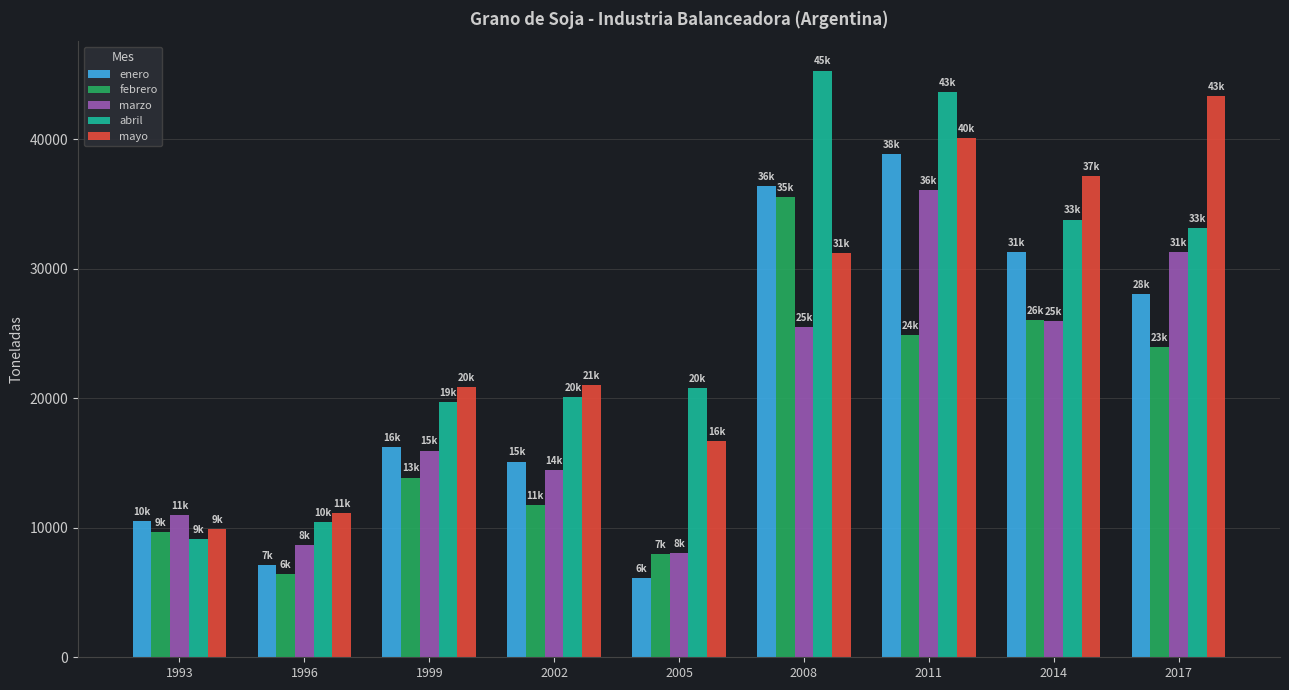

True or false: enero has a value of 52166 at 2011.

False